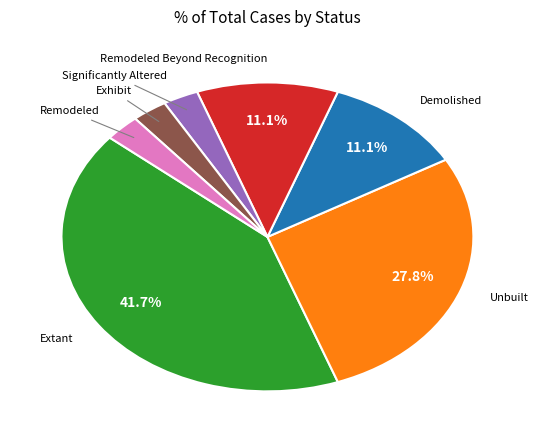

Count the number of slices in the pie.

7